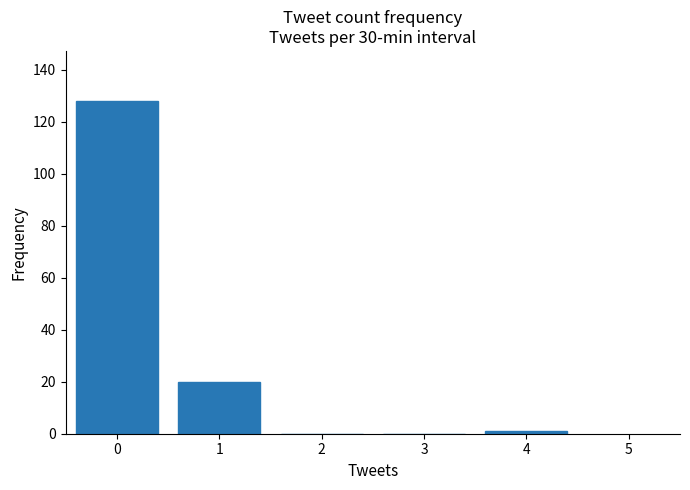

The chart shows a value of 0 at 3. True or false?

True